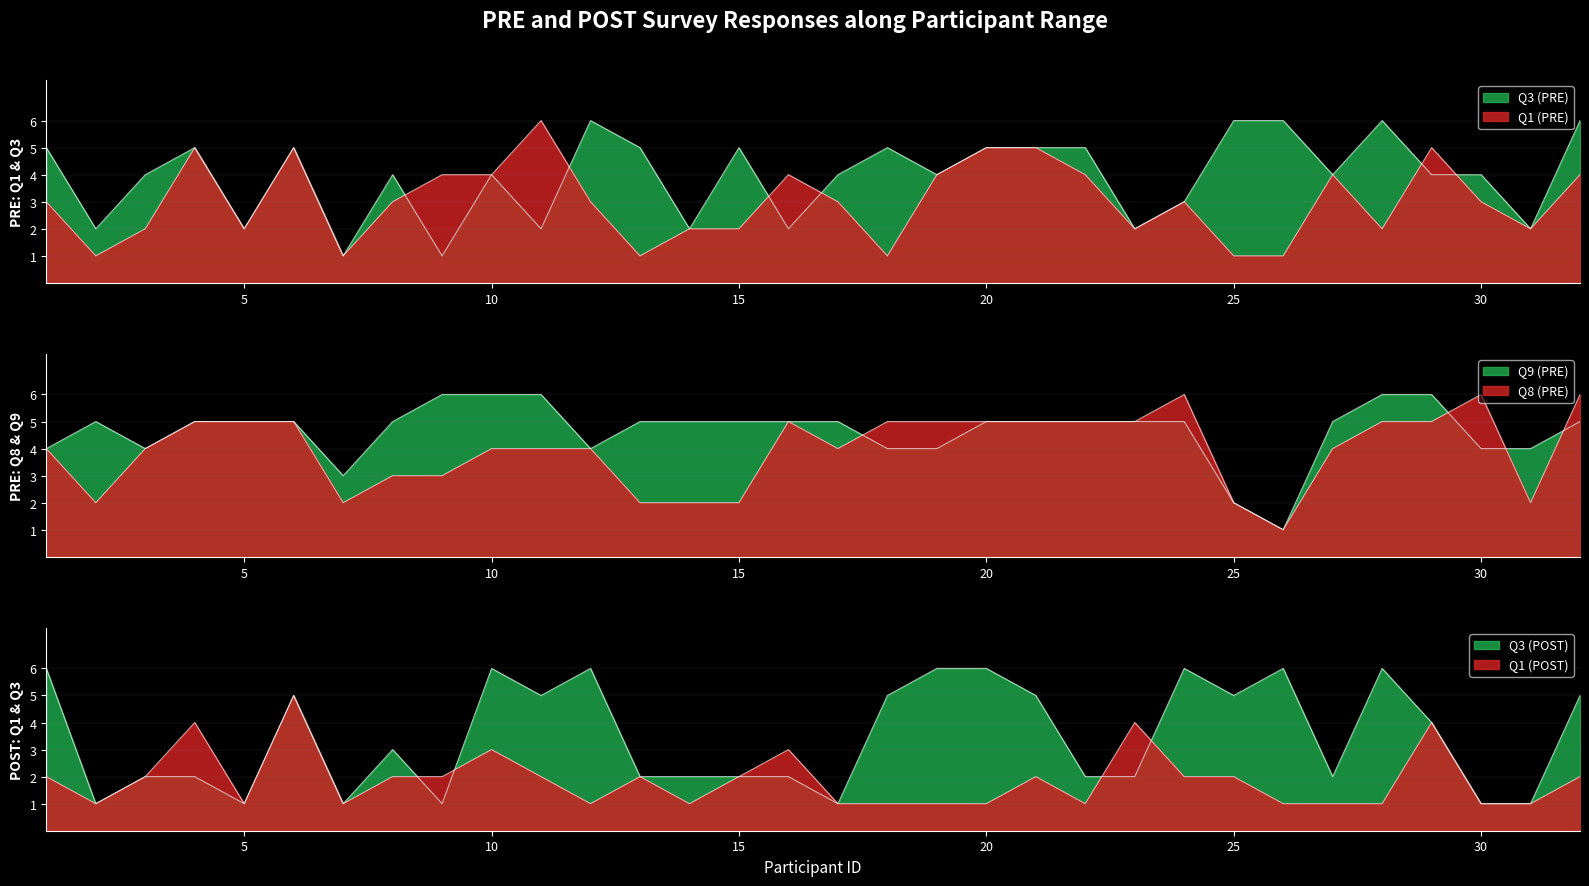

List the labels in order of Q9_pre value, largest first.

9, 10, 11, 28, 29, 2, 4, 5, 6, 8, 13, 14, 15, 16, 17, 20, 21, 22, 23, 24, 27, 32, 1, 3, 12, 18, 19, 30, 31, 7, 25, 26